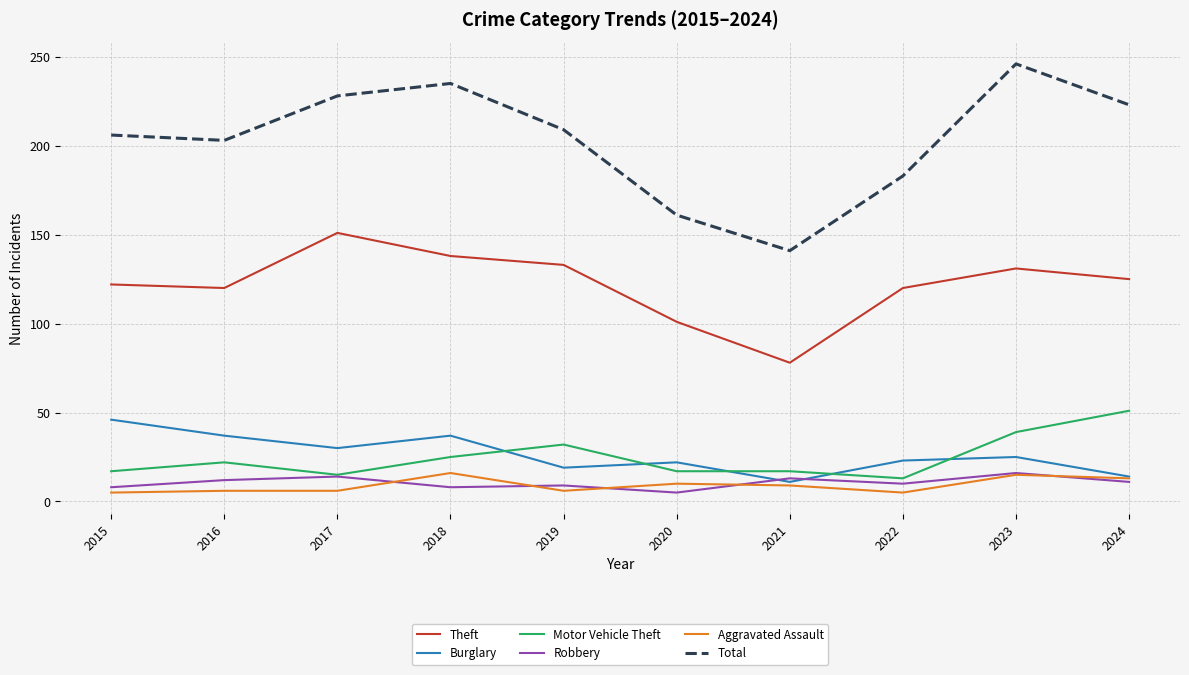

What is the highest value of the Theft series?

151